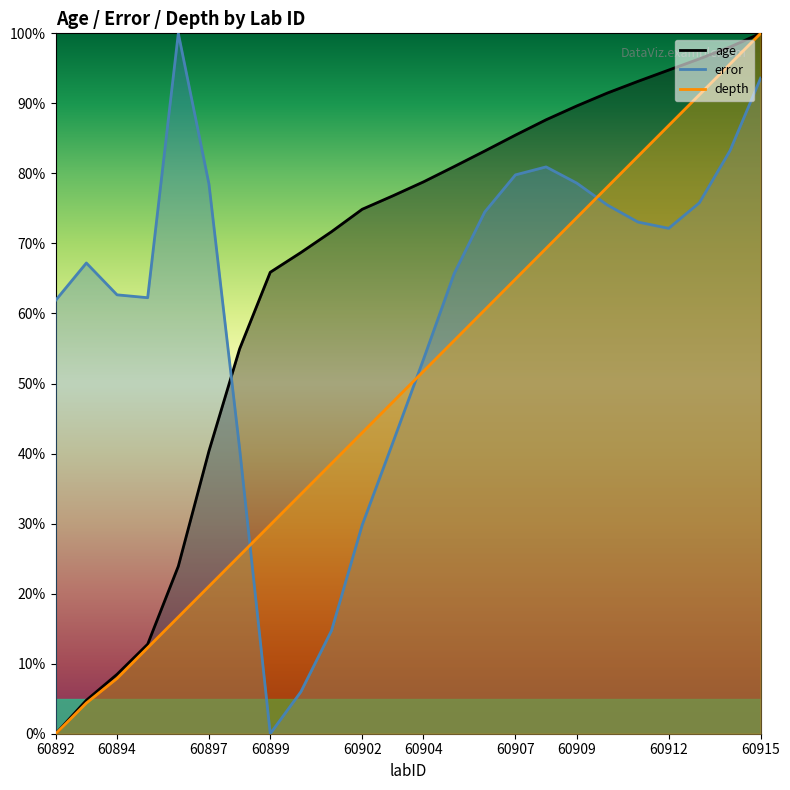

At which category is the sum across all series the highest?

60915